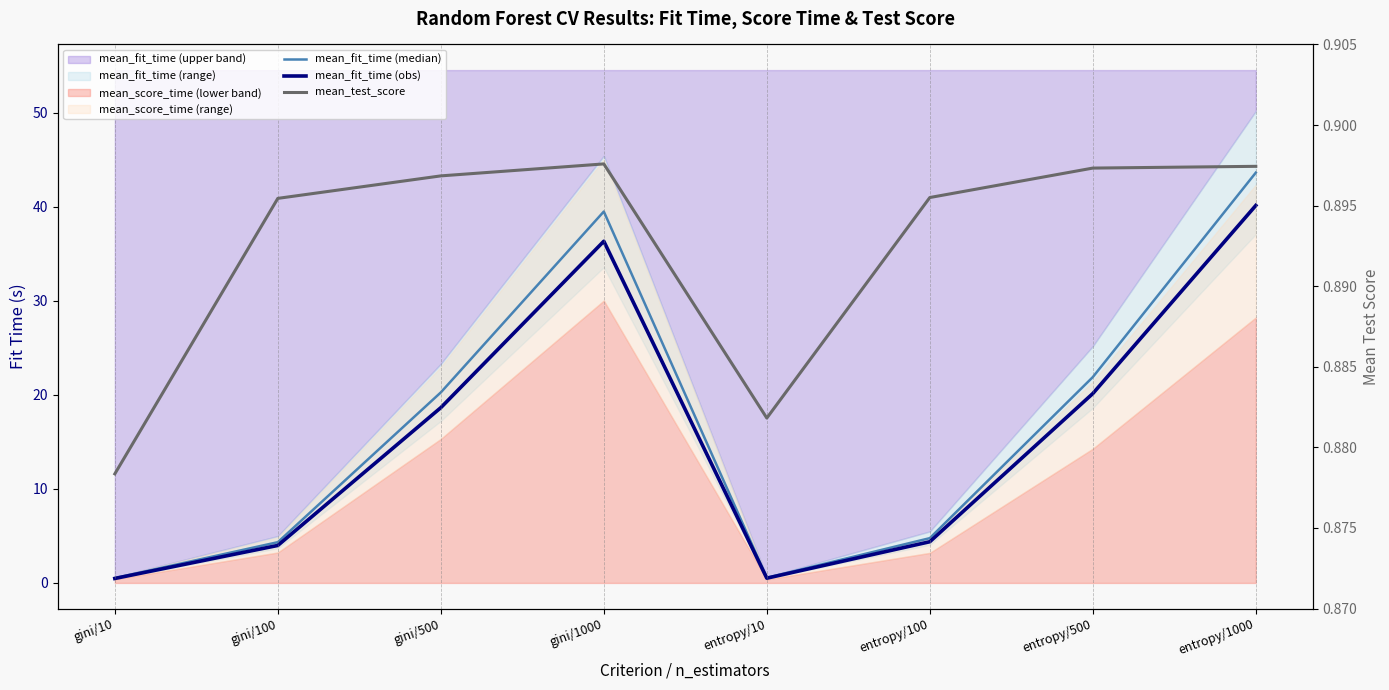

Is the value of mean_fit_time (median) at gini/1000 greater than the value of mean_test_score at gini/500?

Yes